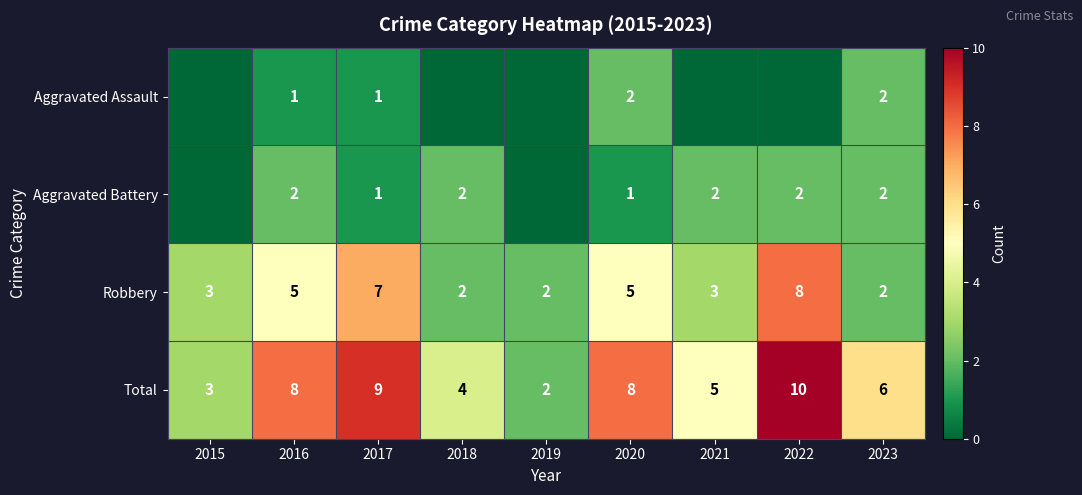

Count the Robbery values in the range 2 to 5.

7